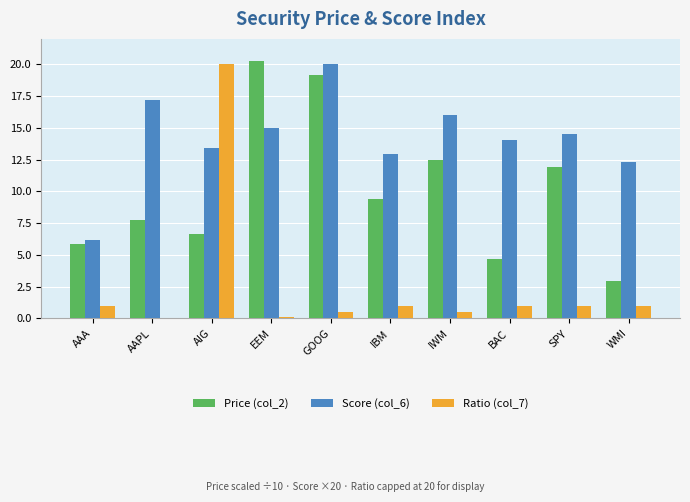

What is the sum of all Price (col_2) values?

101.1